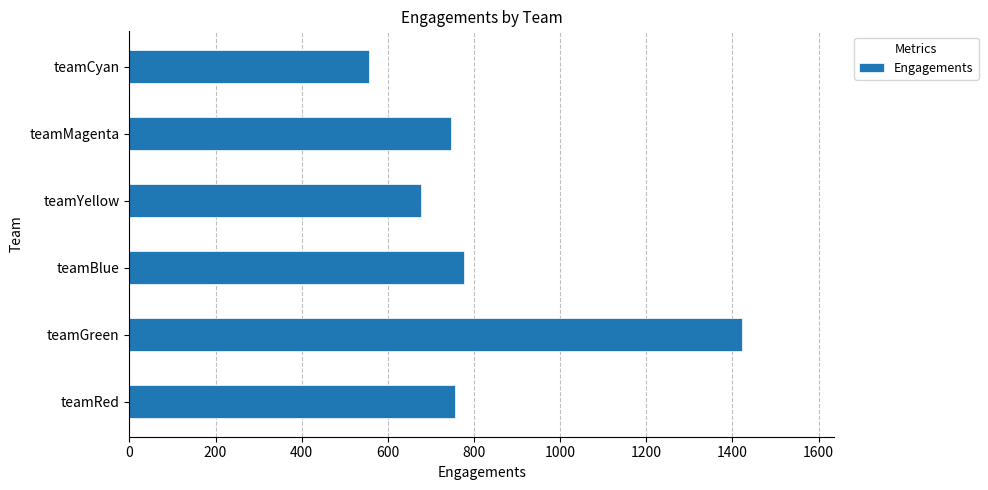

What is the minimum value shown in the chart?

557